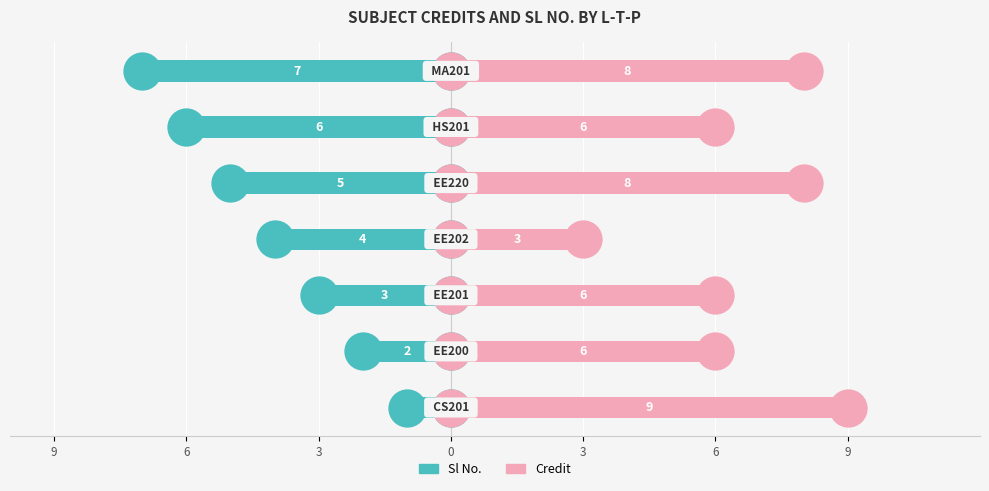

Which series contains the highest Y value?

Credit